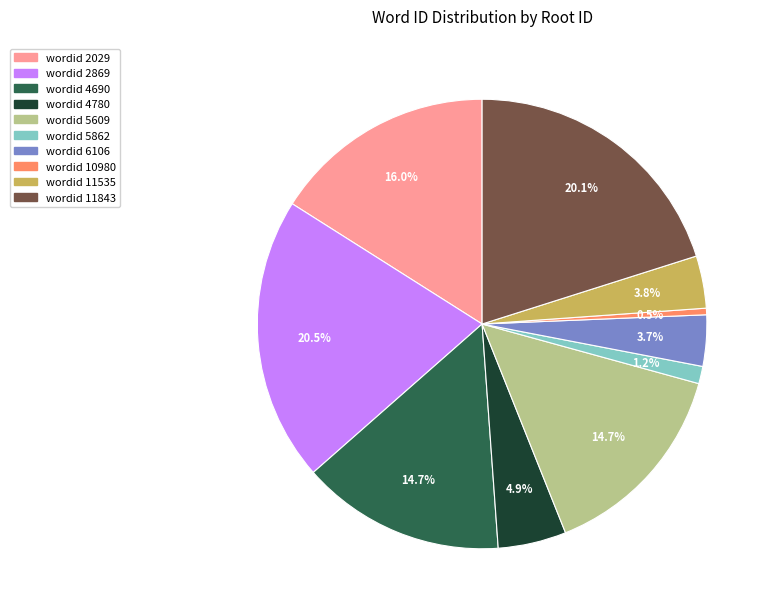

Approximately how many times larger is the value at wordid 11843 compared to wordid 4780?

4.1